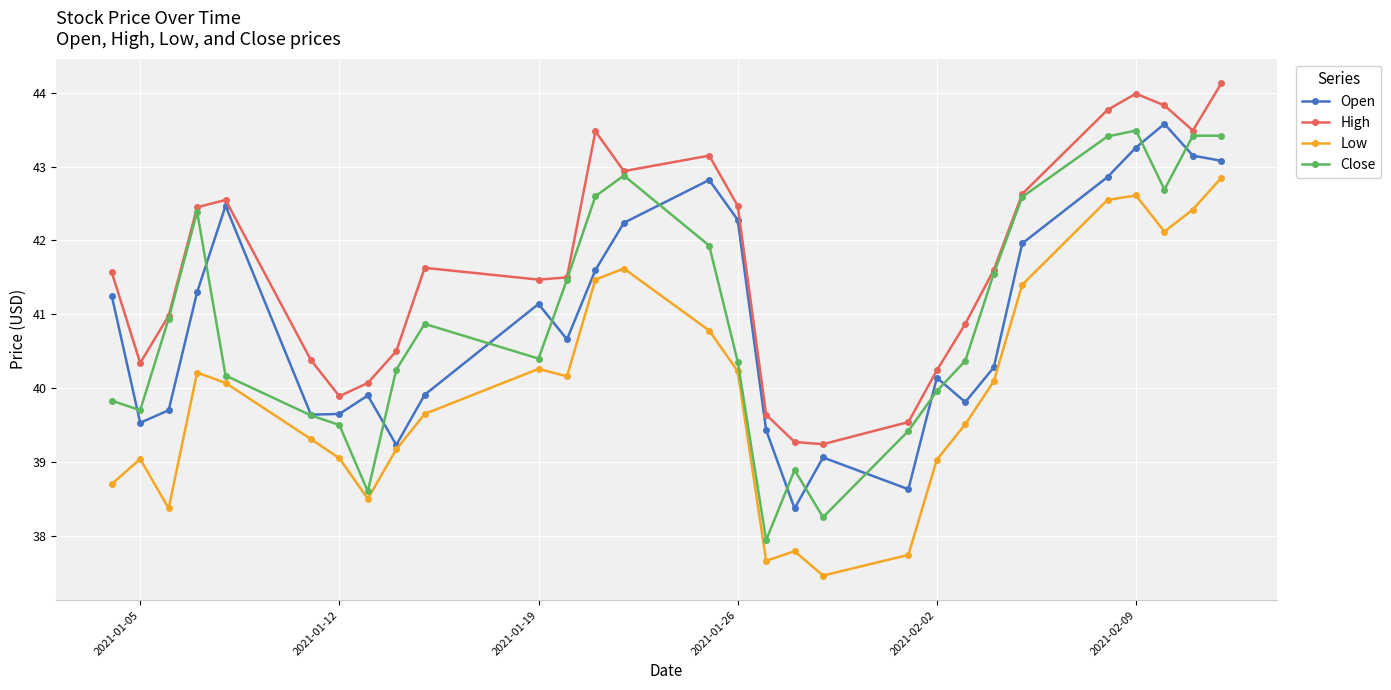

What is the lowest value of the Low series?

37.5